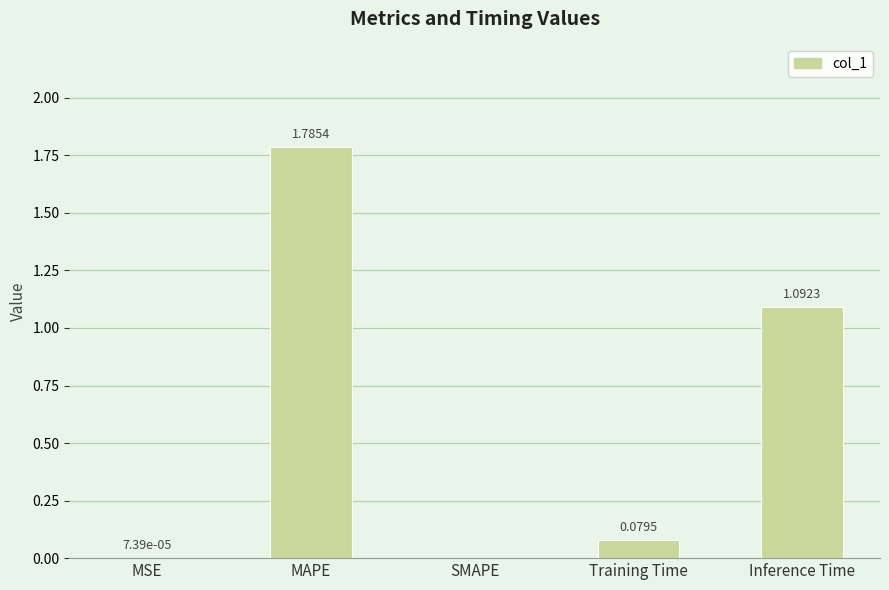

Between Training Time and Inference Time, which is larger?

Inference Time